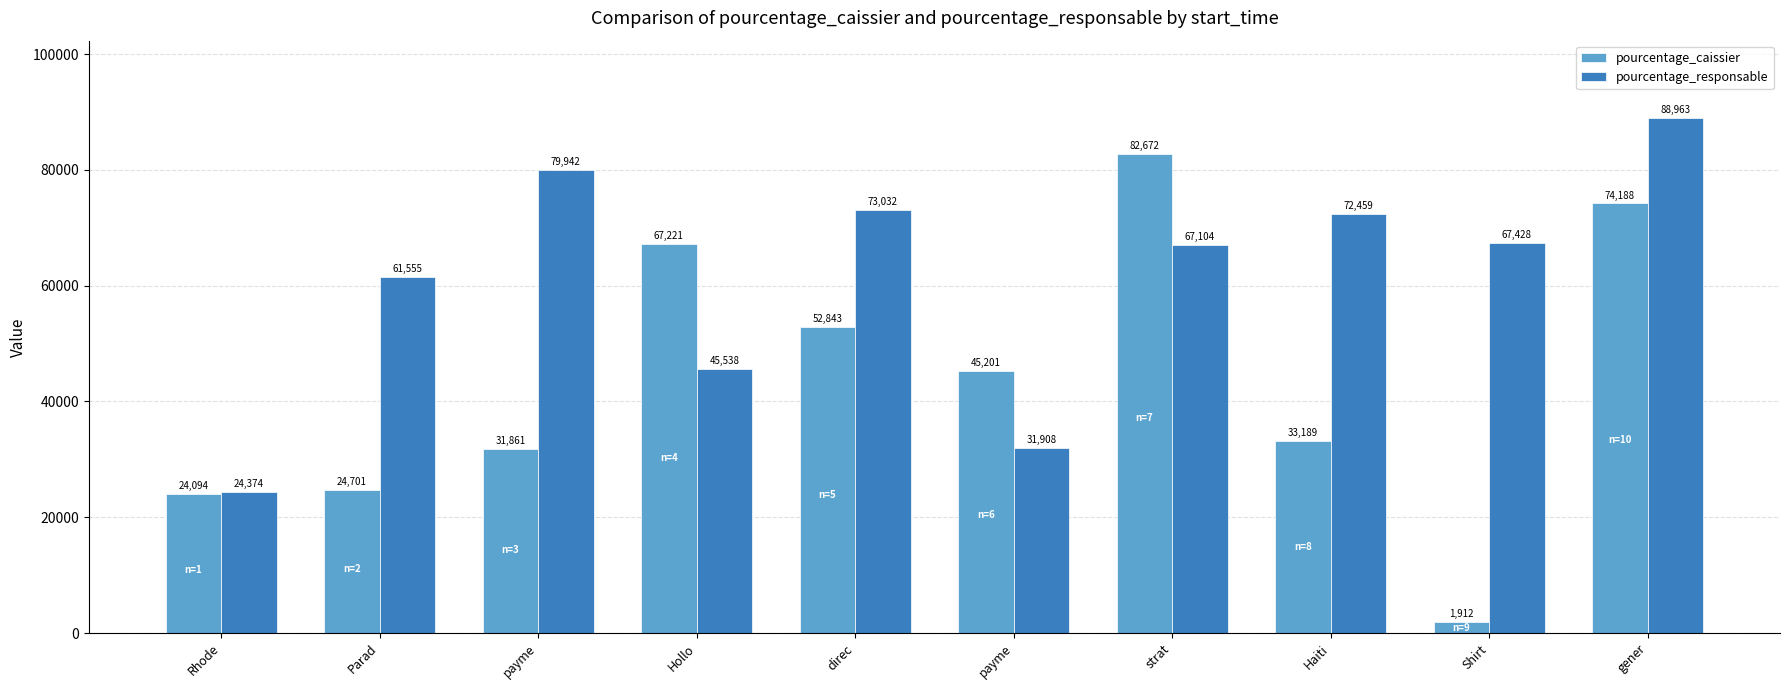

What are all the series names shown in the legend?

pourcentage_caissier, pourcentage_responsable